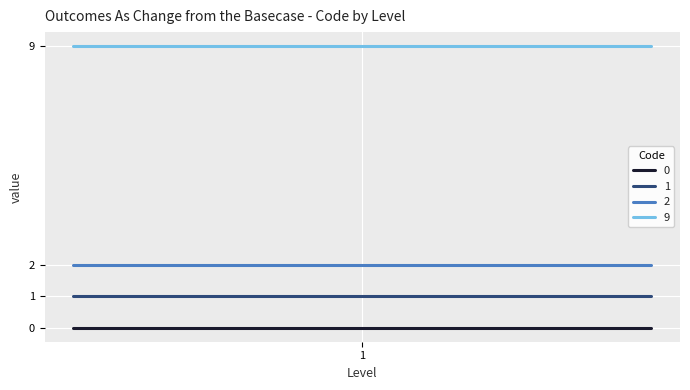

Which series has the largest total across all categories?

9